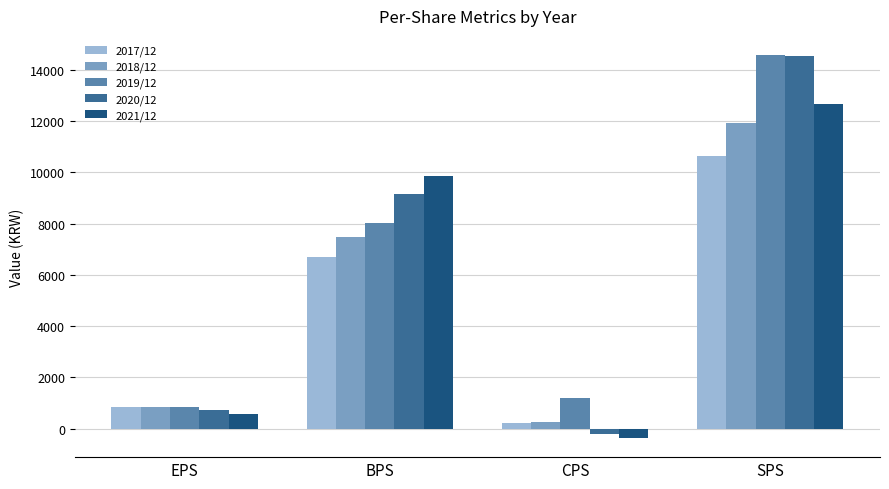

Is it true that 2019/12 equals 8026 at BPS?

True